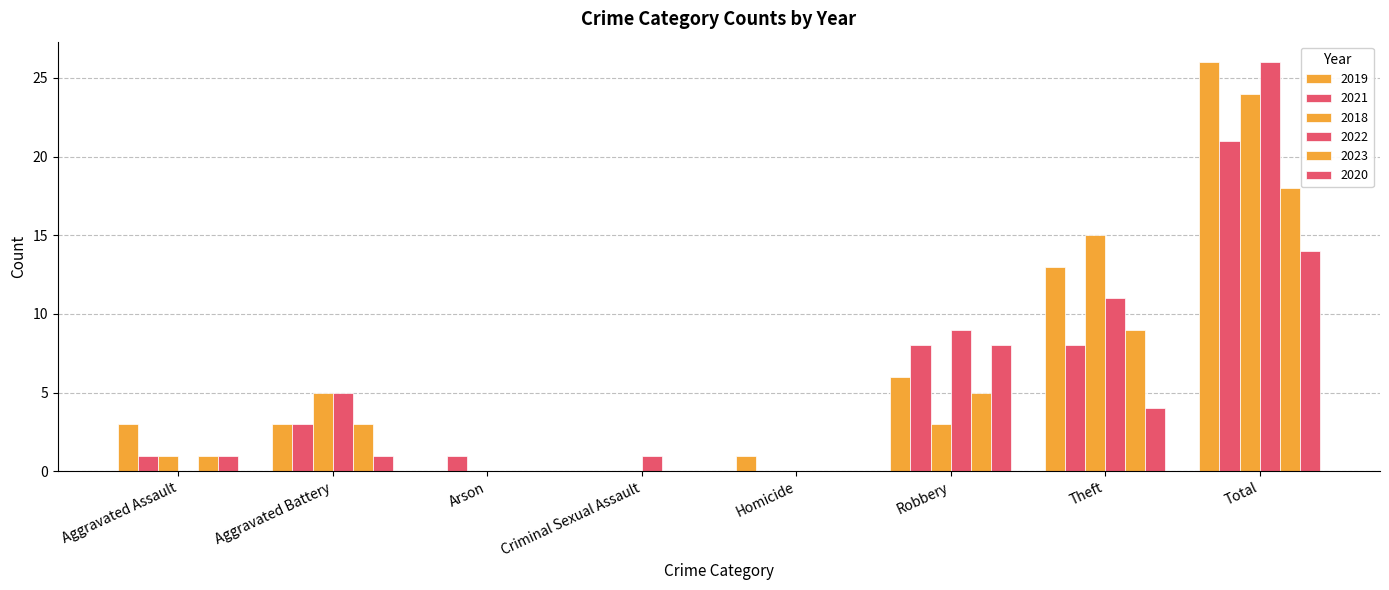

What is the highest value of the 2023 series?

18